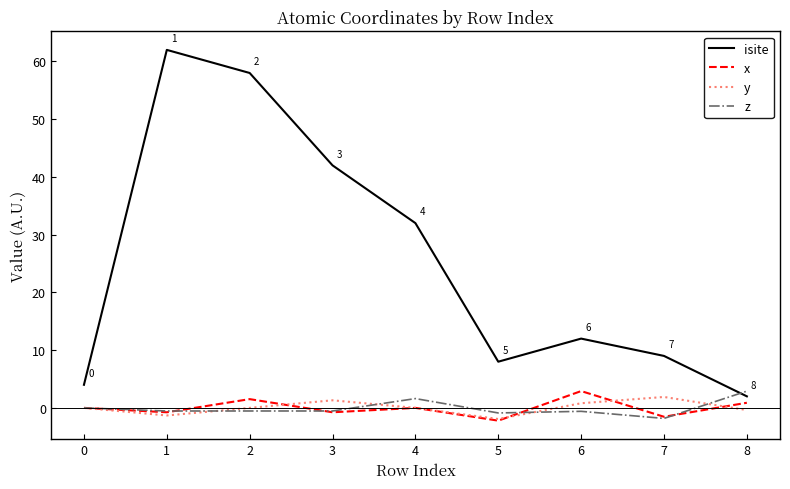

The isite series shows 62.0 at 1. True or false?

True